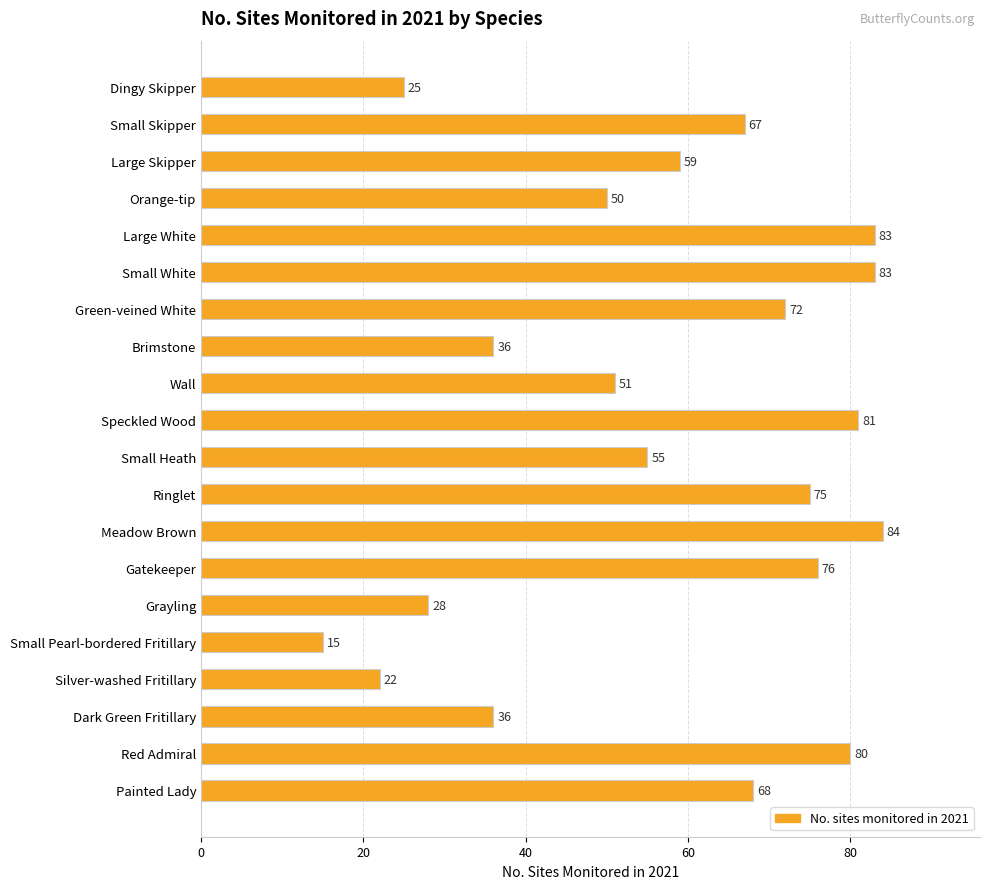

What is the difference between the maximum and minimum values?

69